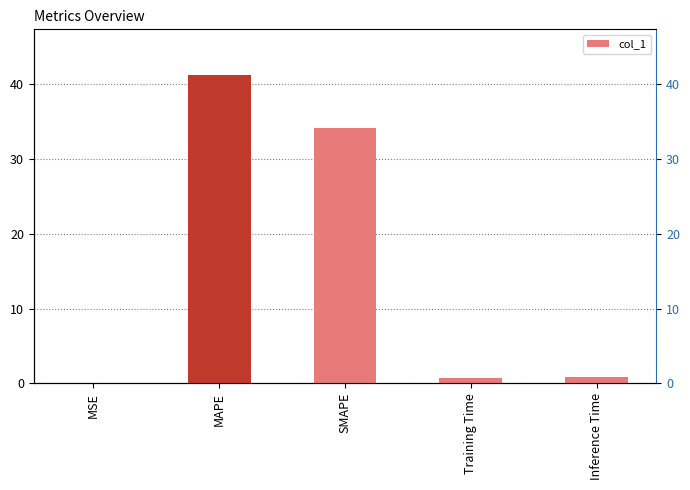

Which label corresponds to the smallest value in the chart?

MSE